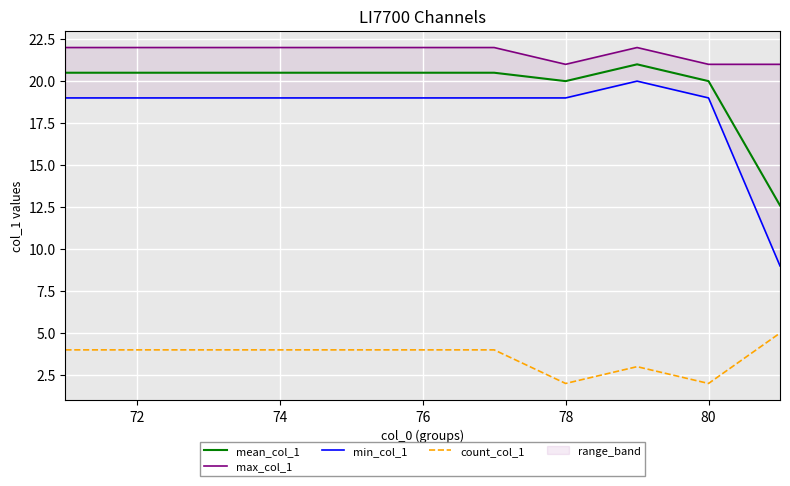

How many data points in min_col_1 are less than 19?

1